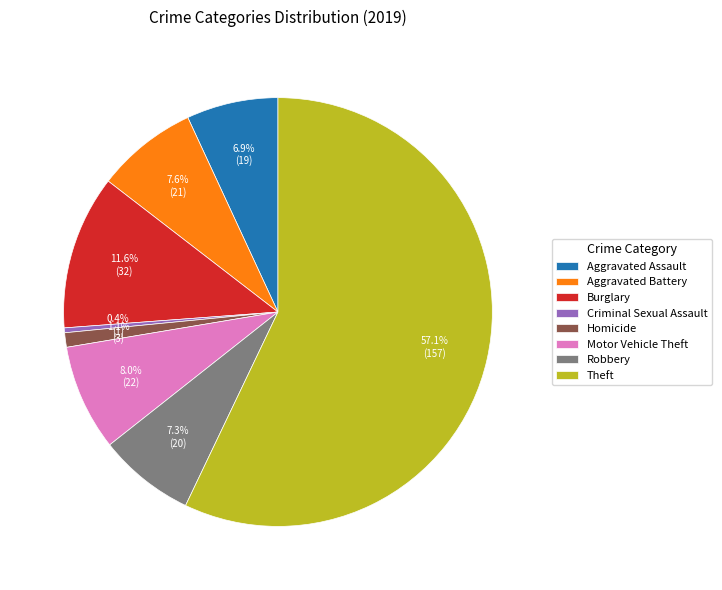

Does any single category account for the majority?

Yes